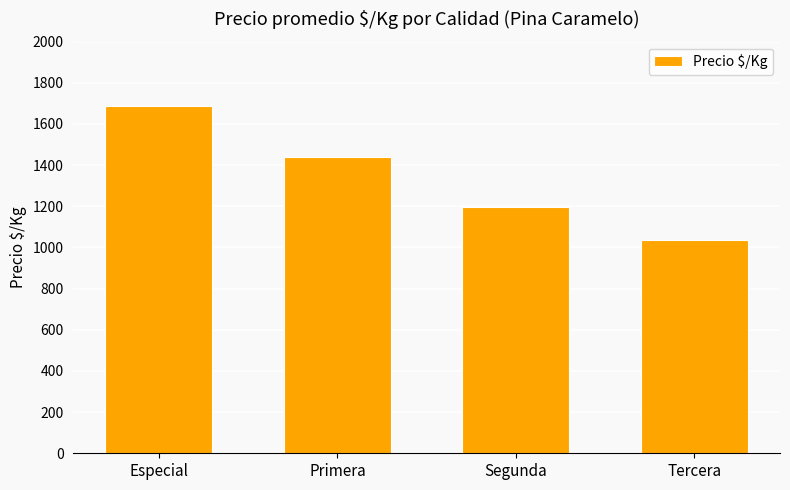

At which label is the value closest to 1360?

Primera